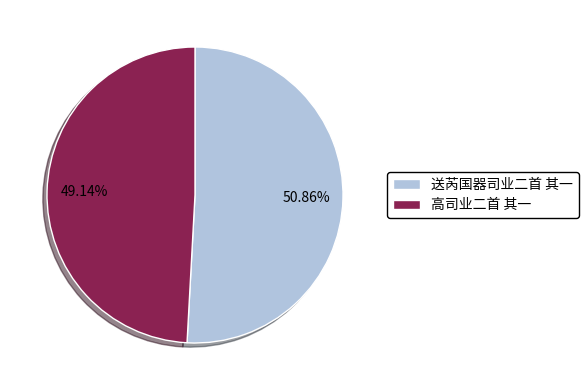

What percentage is the 送芮国器司业二首 其一 slice, to the nearest percent?

51%